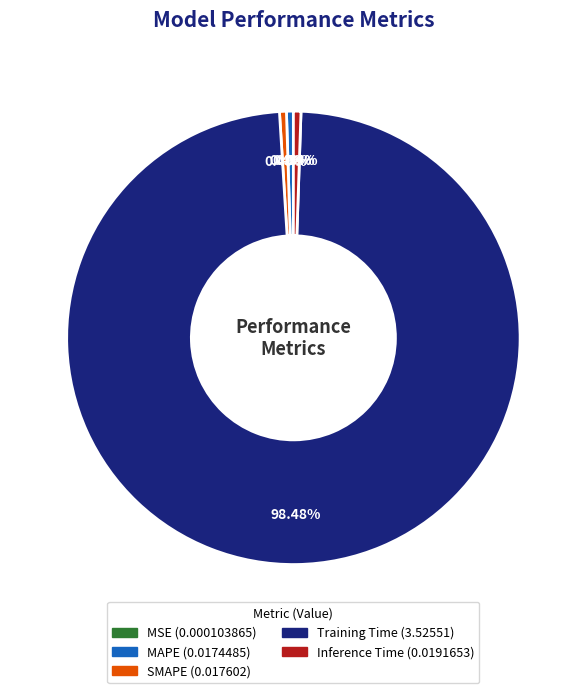

Combined, what portion of the pie is SMAPE and MAPE?

1.0%